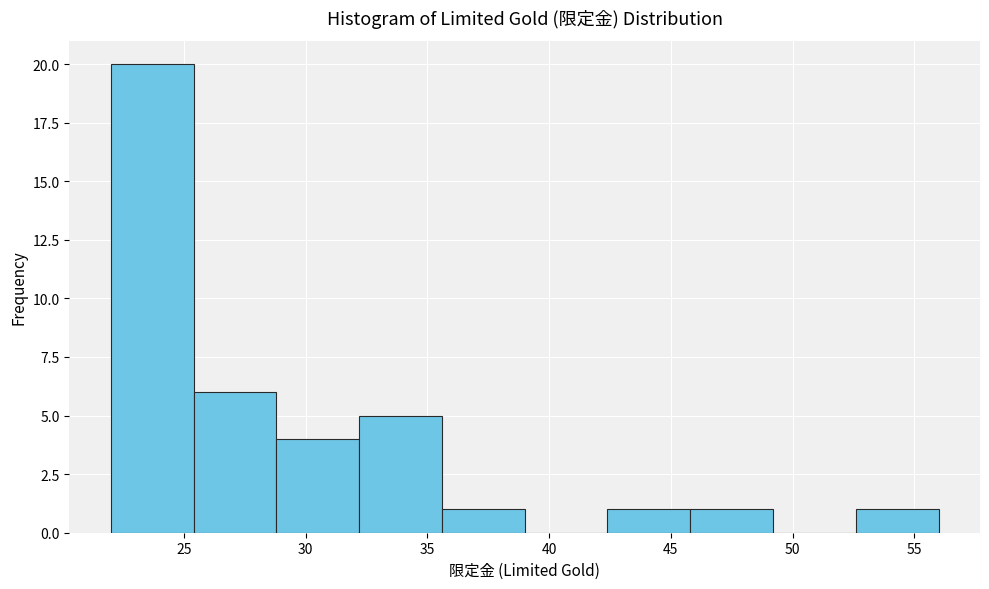

How tall is the bar that spans 52.6 to 56.0 on the x-axis? Neither the bar edges nor the heights are printed on the chart, so give them approximately, as read against the axes.

1